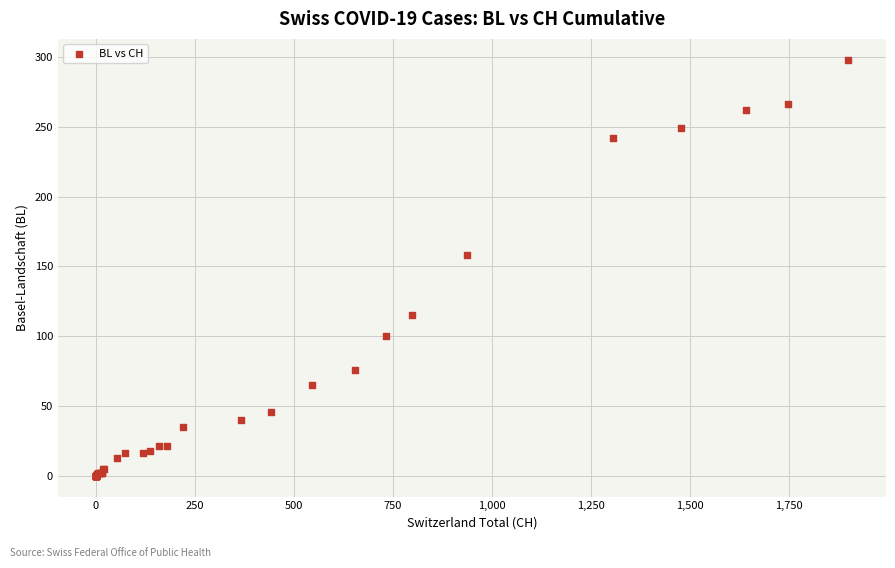

What Y value in the scatter plot is closest to 149?

158